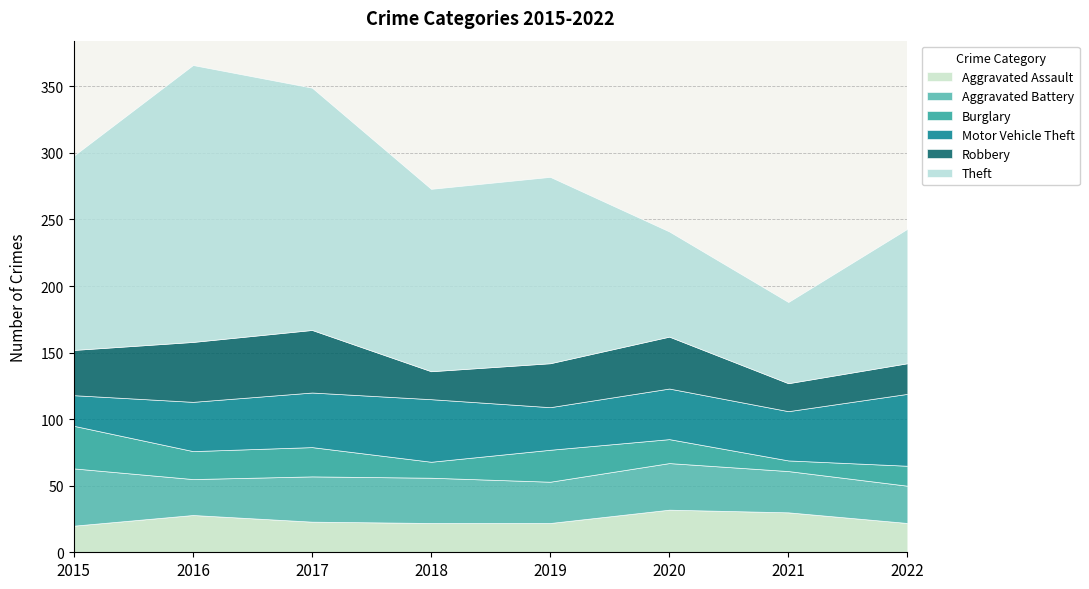

Where is the first local maximum for Aggravated Assault?

2016